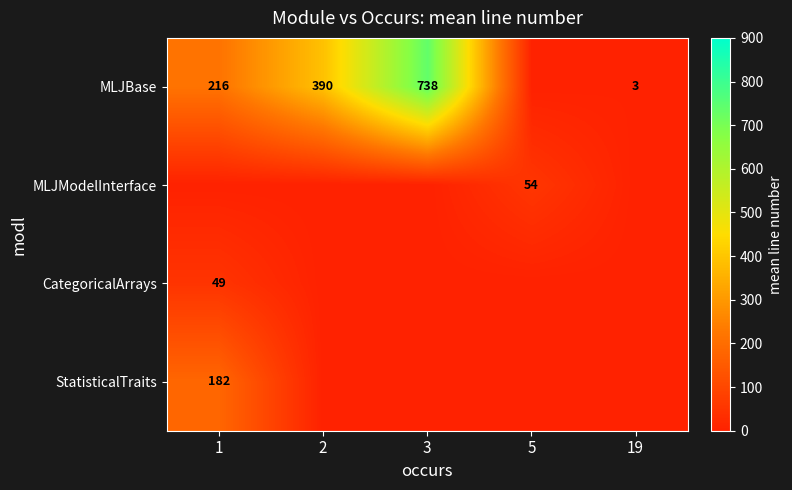

The MLJBase series shows 738 at 3. True or false?

True